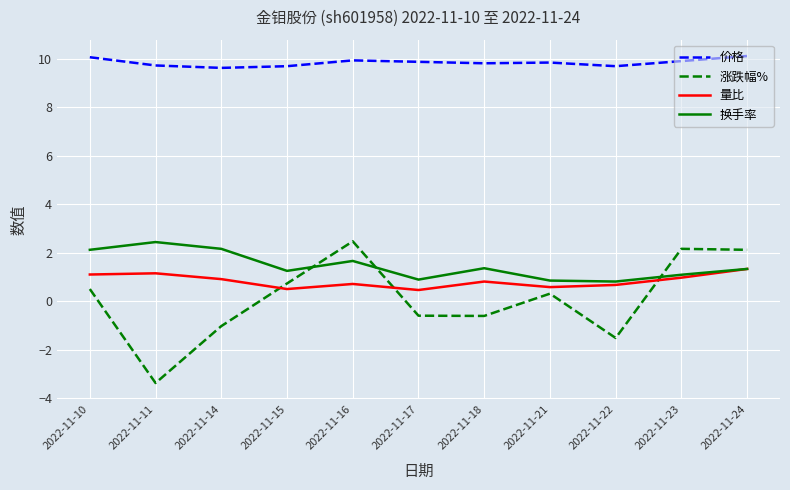

What is the difference between the highest and lowest values at 2022-11-23?

8.9